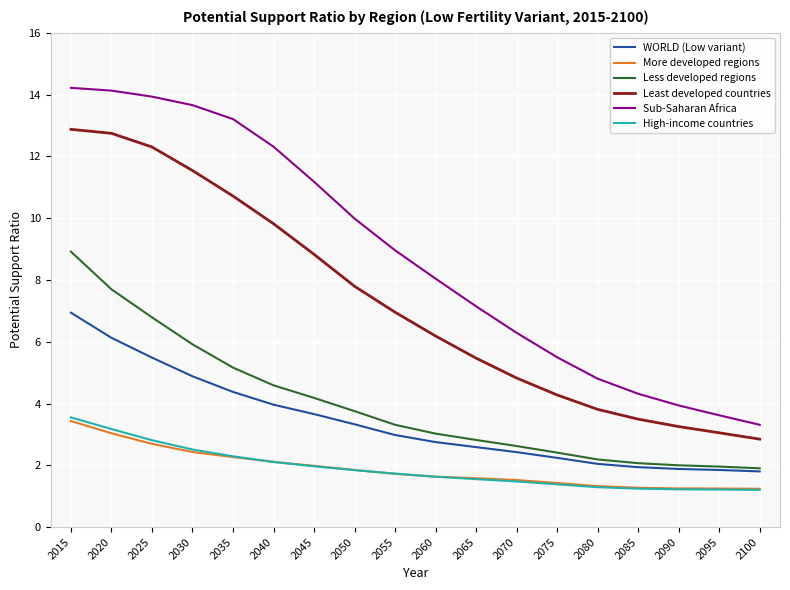

What is the sum of the WORLD (Low variant) values at 2070 and 2020?

8.6